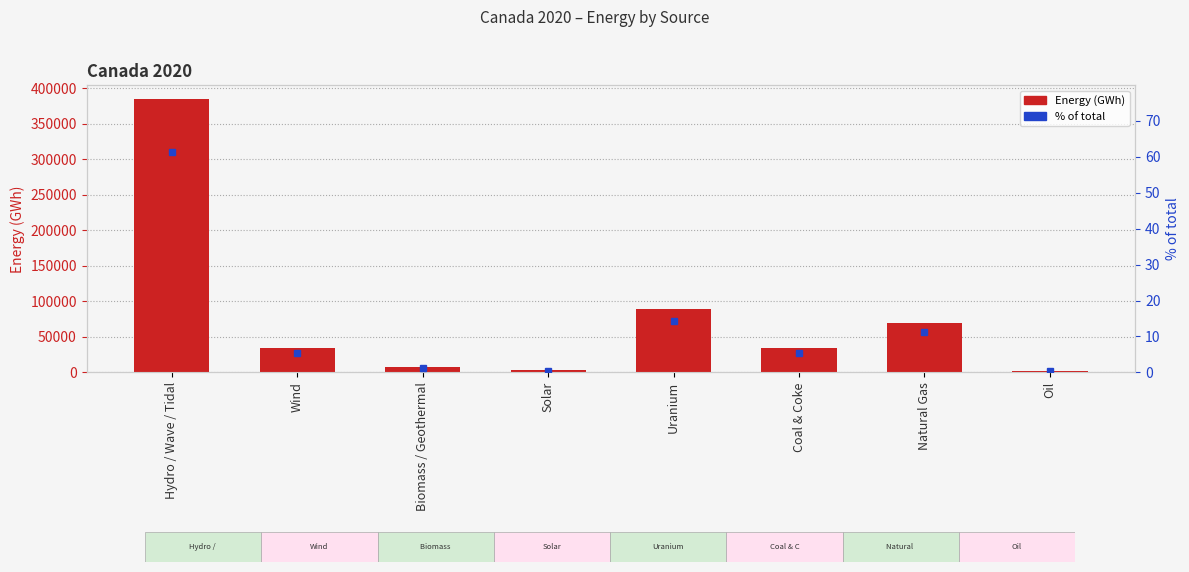

At which label does % of total first exceed 5?

Hydro / Wave / Tidal